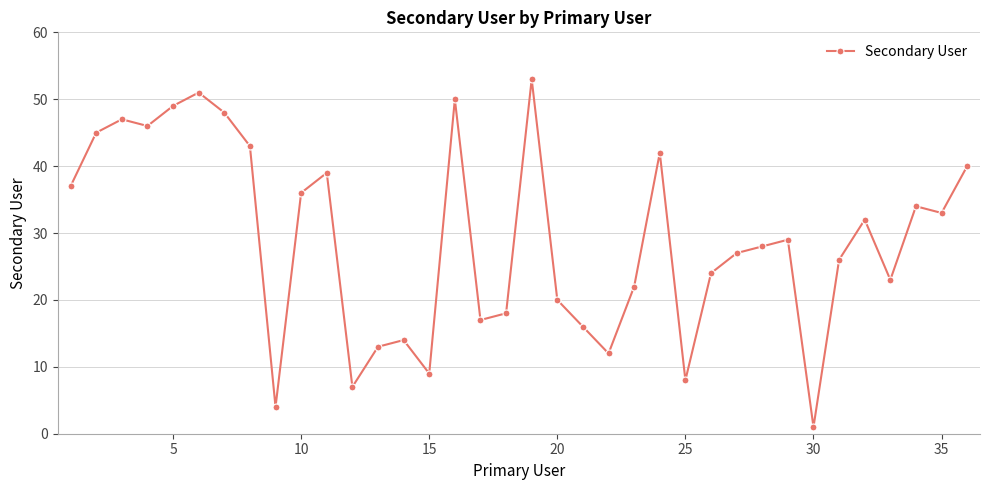

True or false: there are more than 0 points higher than both neighbors.

True